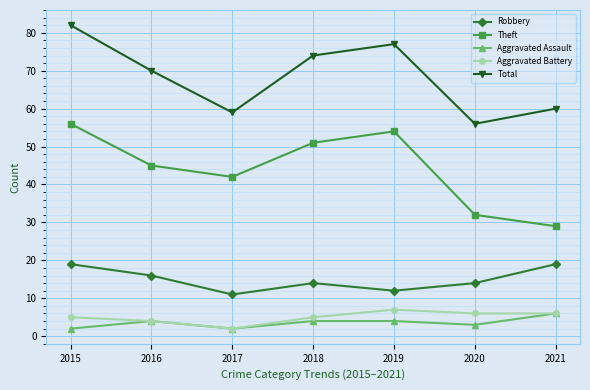

What are all the series names shown in the legend?

Robbery, Theft, Aggravated Assault, Aggravated Battery, Total